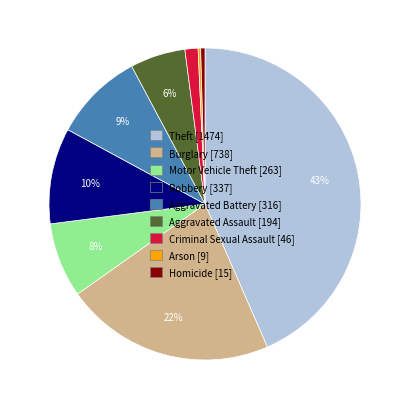

Is it true that Criminal Sexual Assault [46] is 13% of the pie?

False